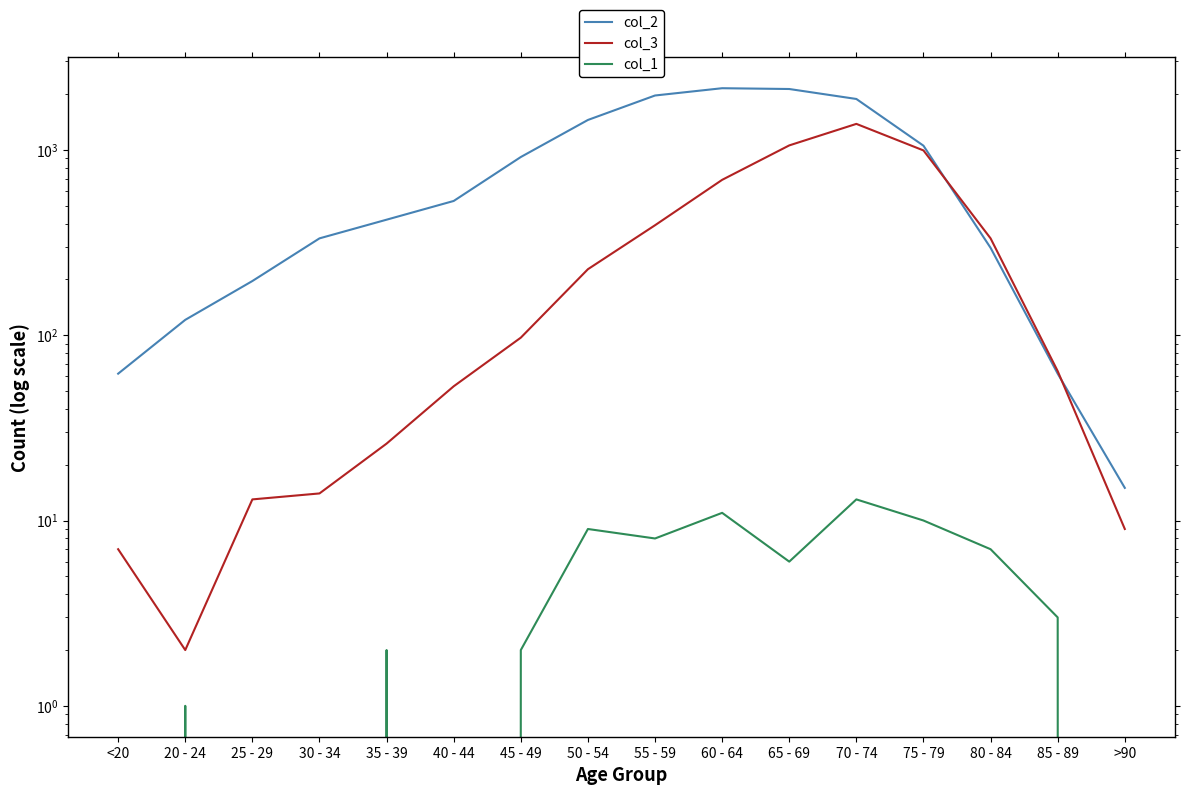

What is the difference between the highest and lowest values at 20 - 24?

120